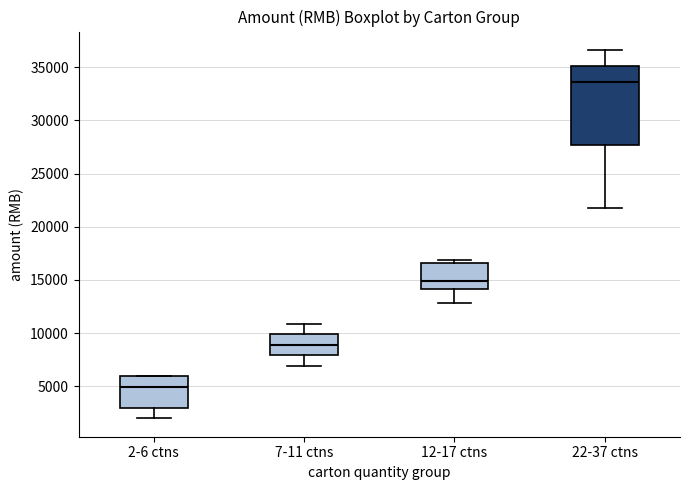

Where does the median line of the box for 22-37 ctns sit on the y-axis? The values are not printed on the chart, so give them approximately, as read against the axis.

33500